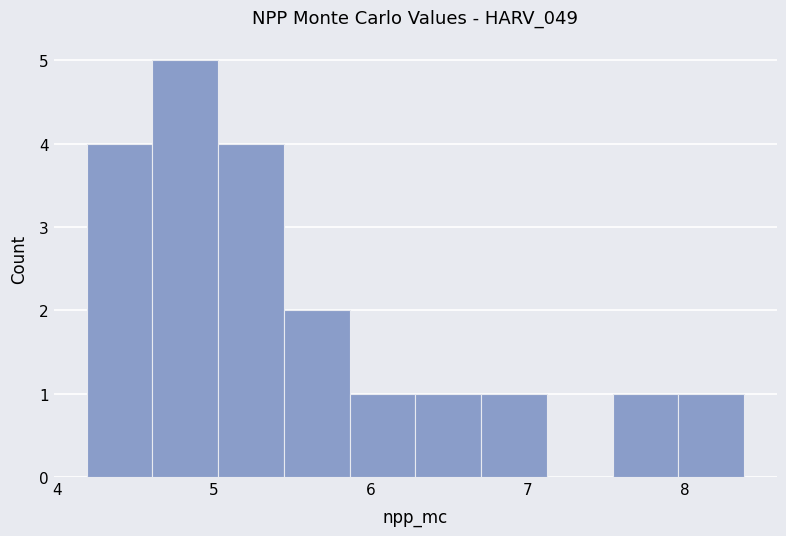

What is the height of the bar covering 5.0 to 5.4 on the x-axis? Neither the bar edges nor the heights are printed on the chart, so give them approximately, as read against the axes.

4